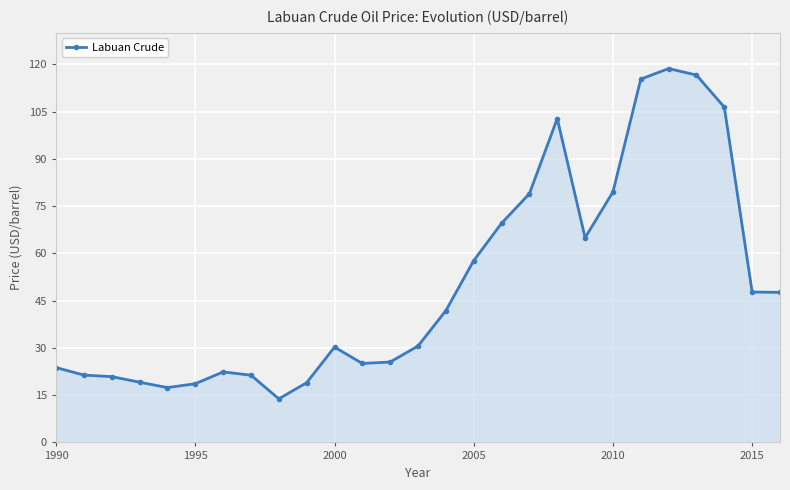

How many categories are shown in the chart?

27